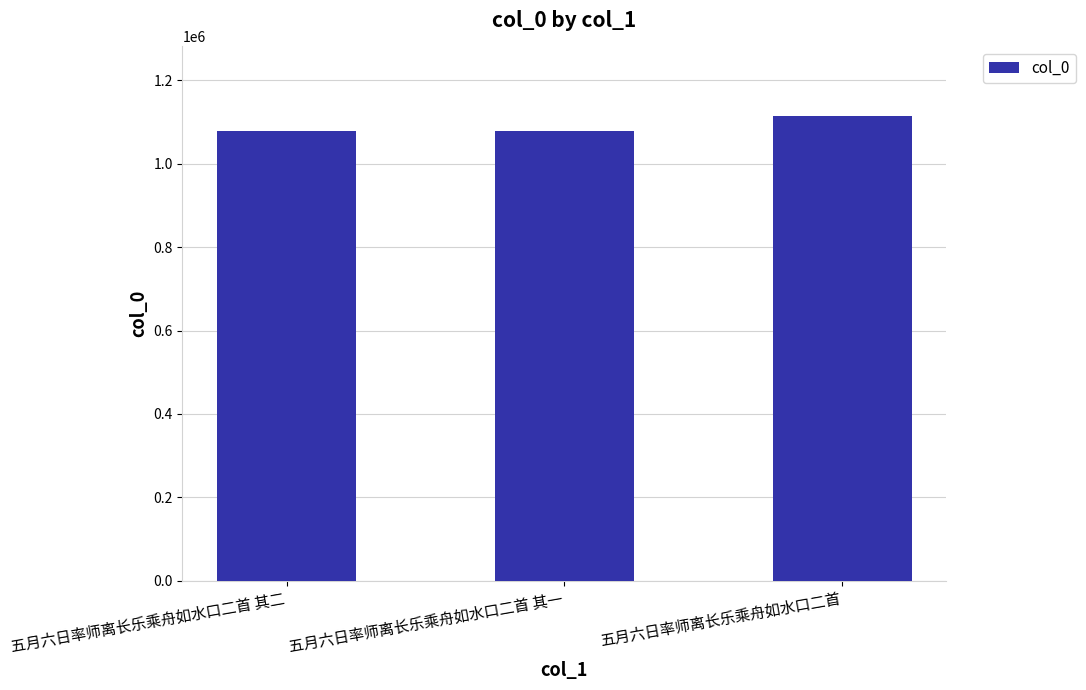

What is the label of the 2nd bar from the right?

五月六日率师离长乐乘舟如水口二首 其一